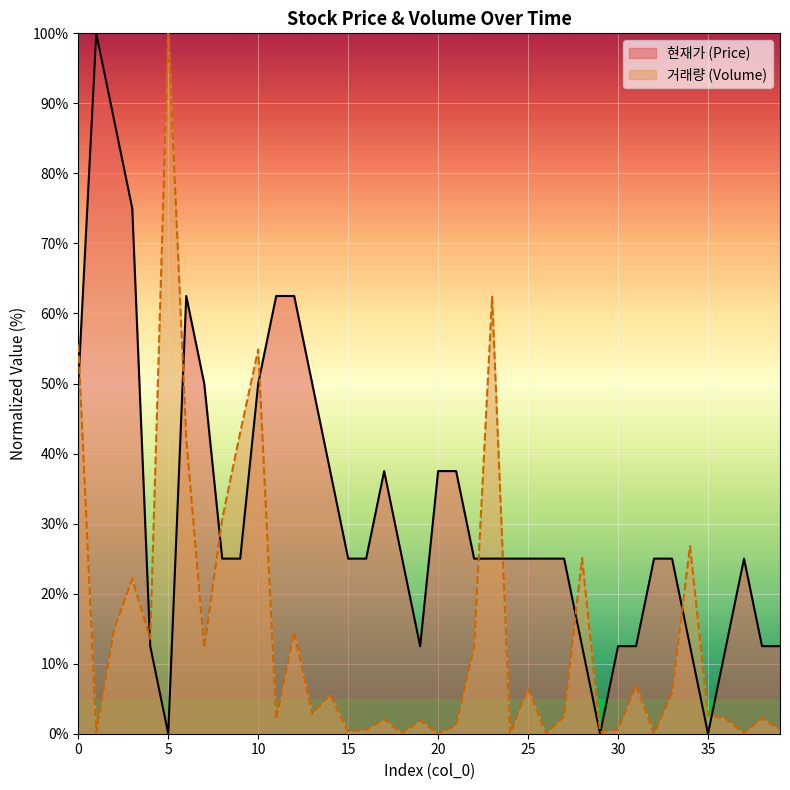

How many data points in 현재가 are less than 25?

12